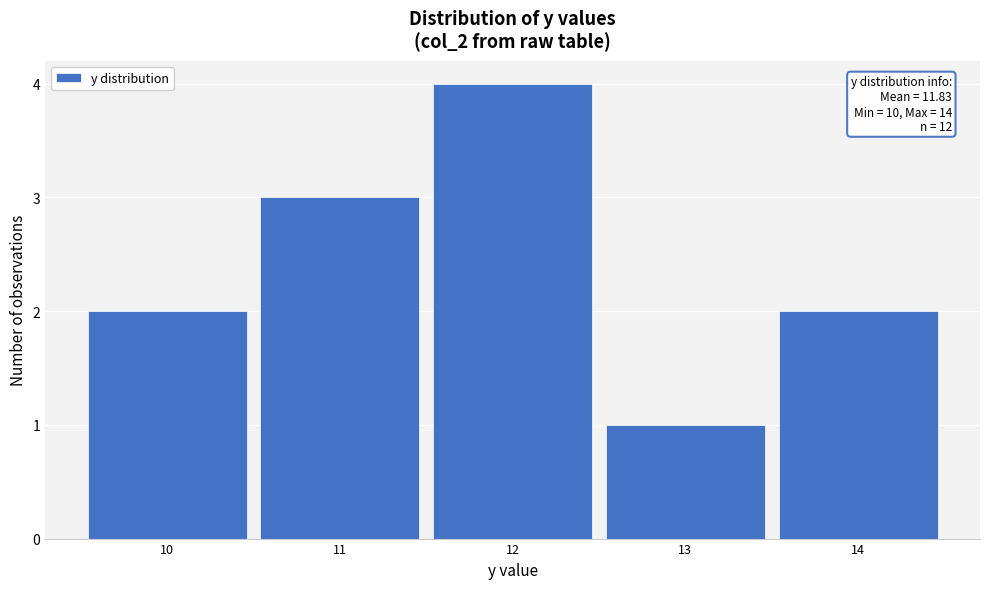

Which range on the x-axis has the tallest bar?

11.5 to 12.5